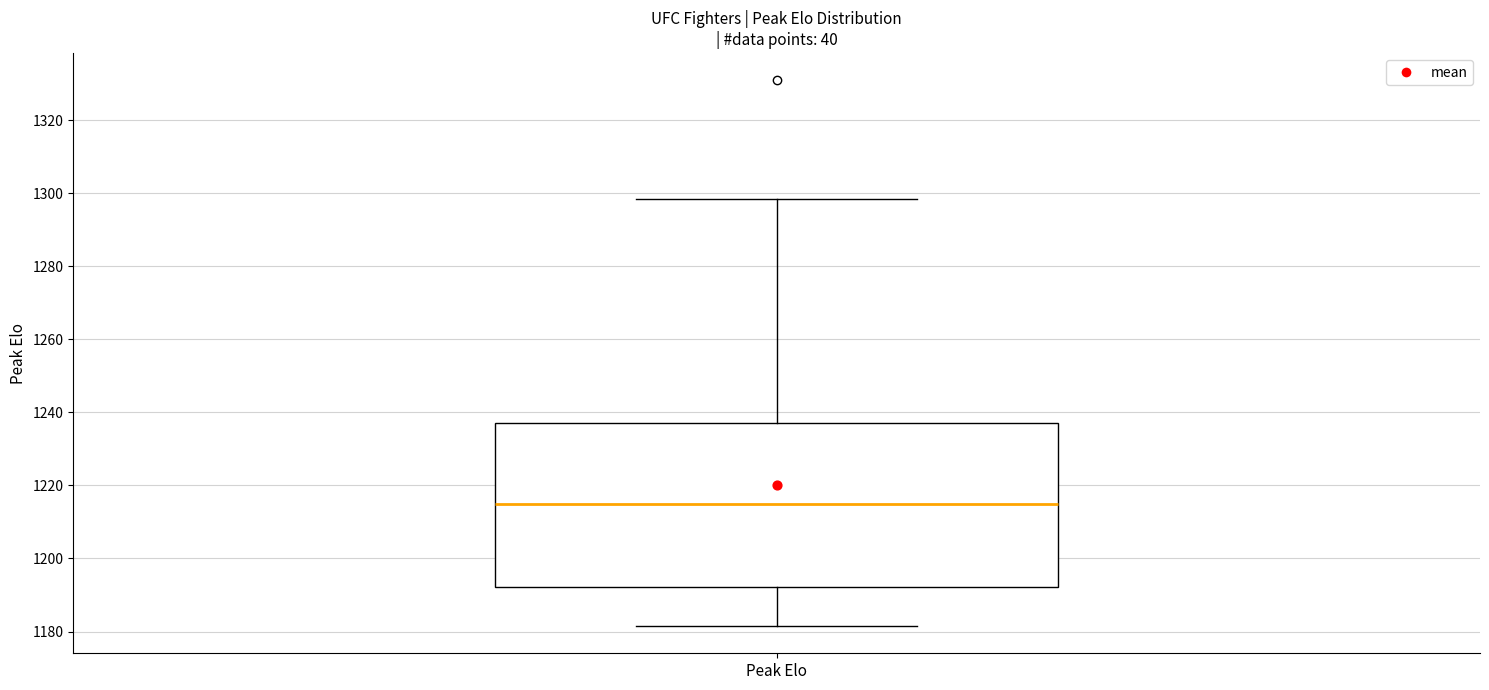

Read this box plot against the y-axis: the position of the median line, the range covered by the box, and the ends of both whiskers. The values are not printed on the chart, so give them approximately, as read against the axis.

median 1216, box 1192 to 1238, whiskers 1182 to 1298